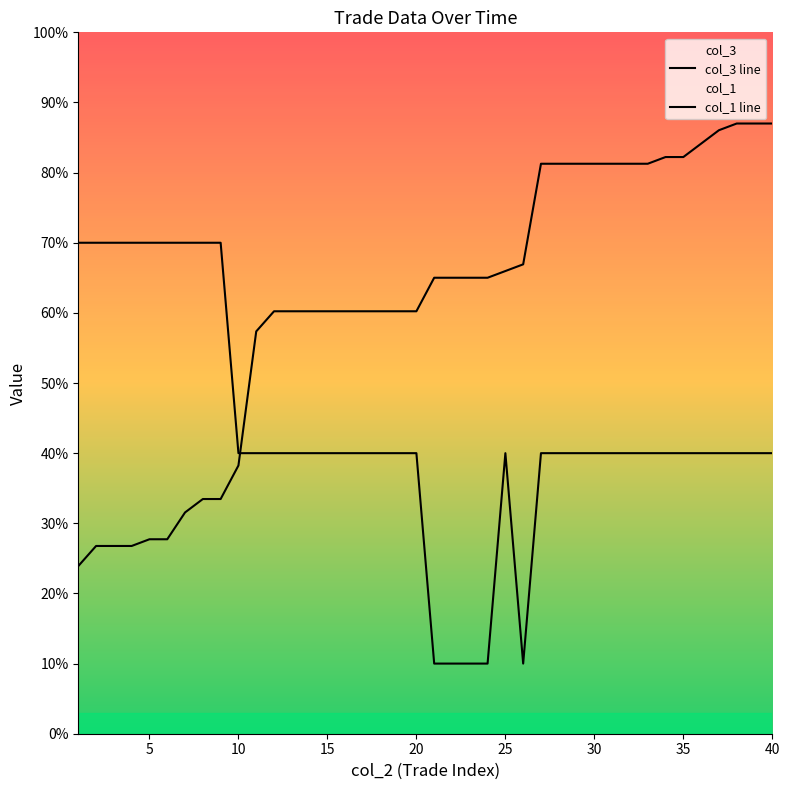

Does the chart display data point markers on the line(s)?

No